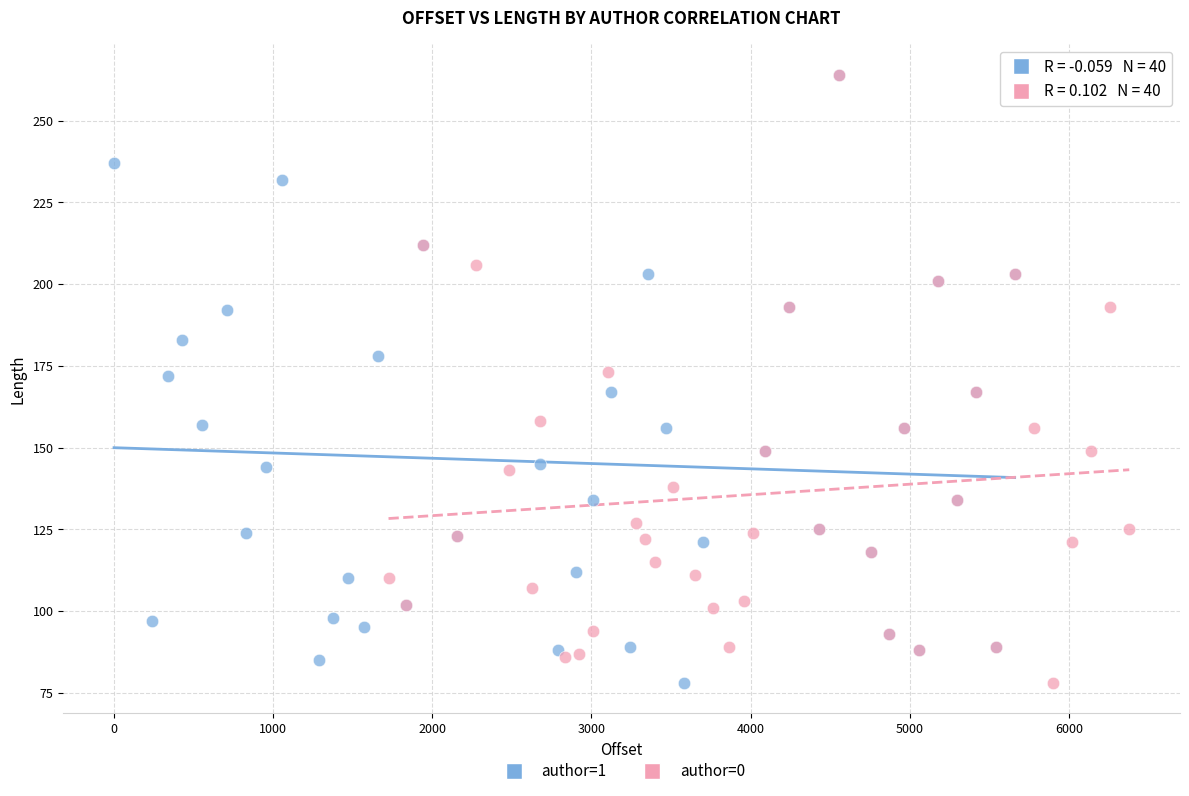

What are all the series names shown in the legend?

author=1, author=0